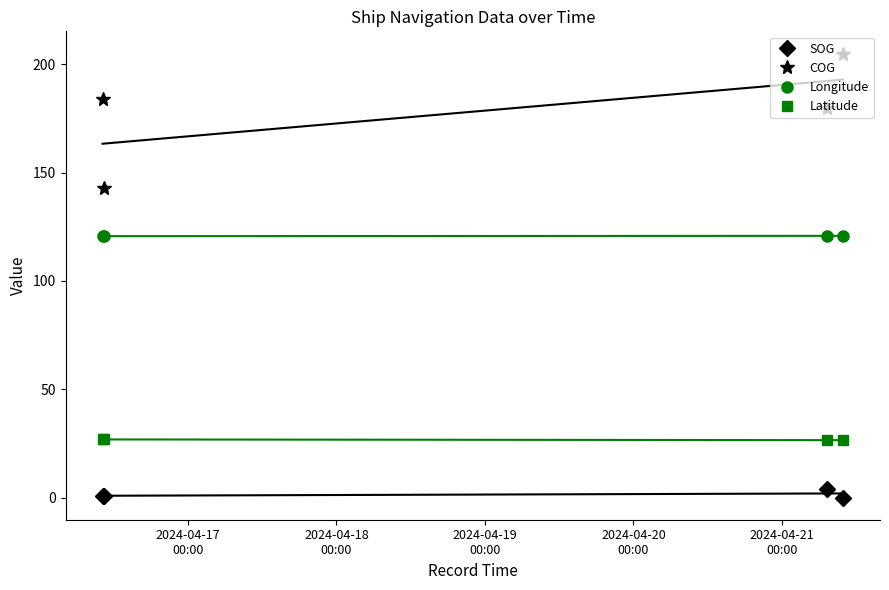

In Latitude, how many points are lower than both neighbors (excluding endpoints)?

1